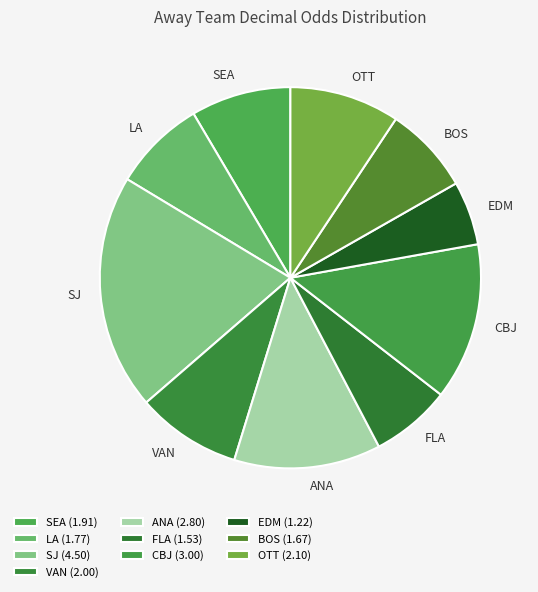

Does EDM account for over 50% of the chart?

No